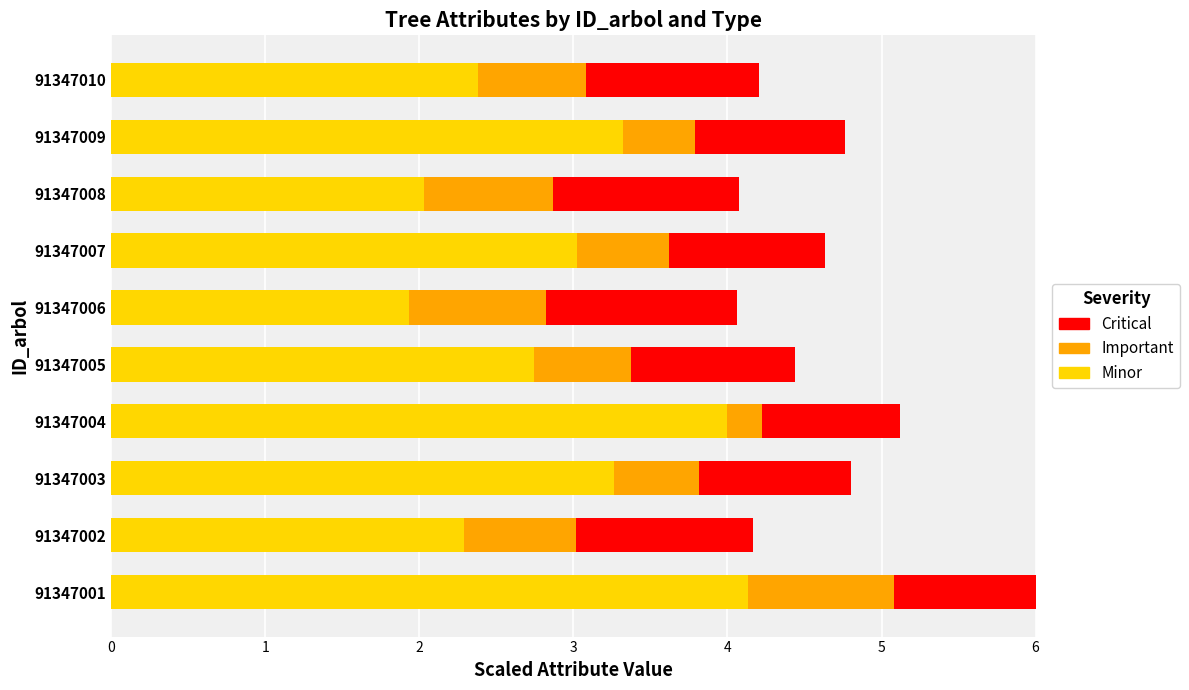

Which category has the highest value in the Minor series?

91347001